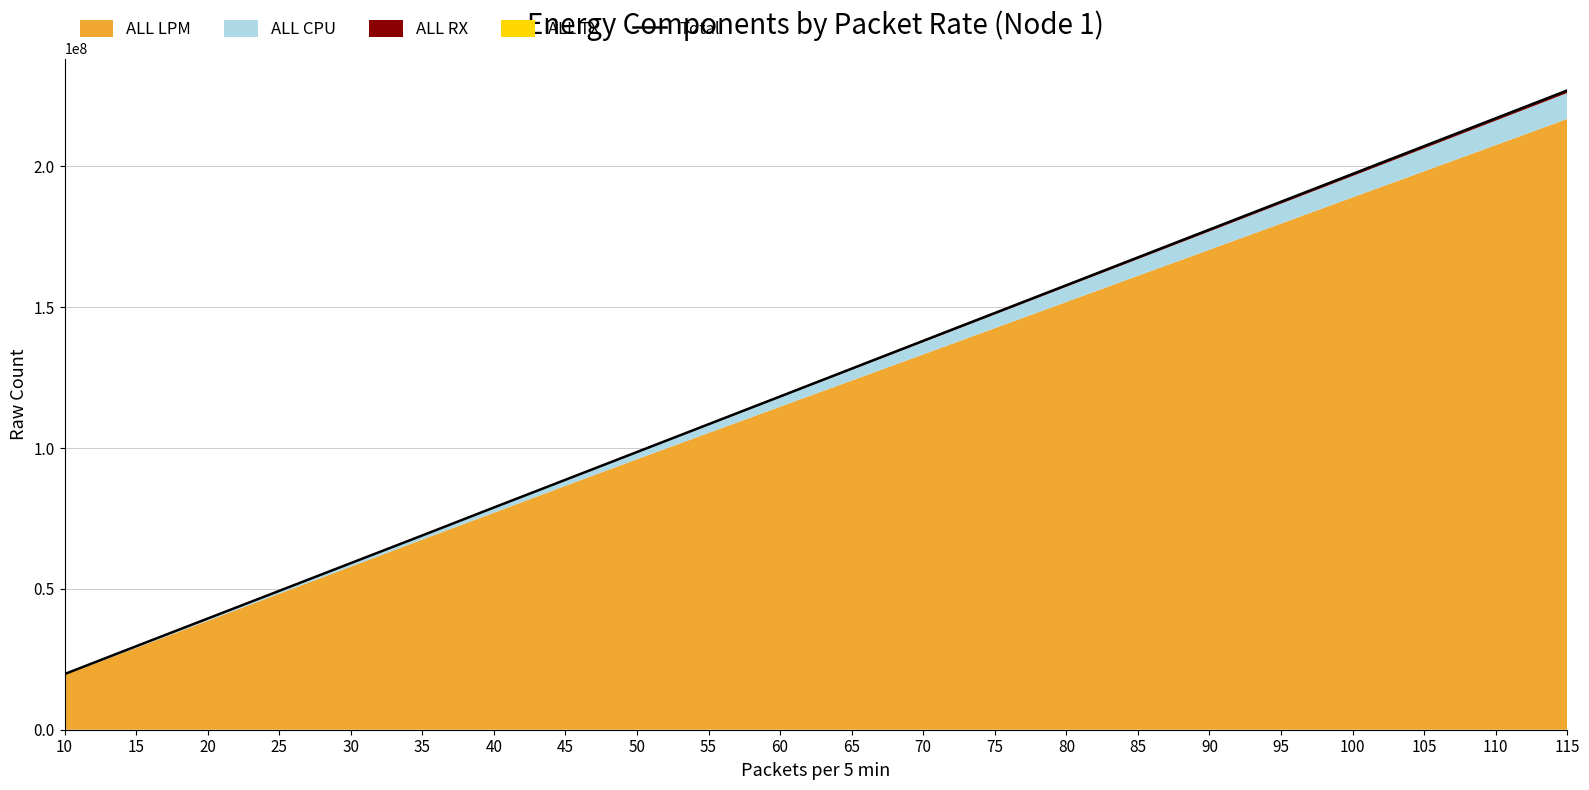

What is the sum of all values?

2712759192